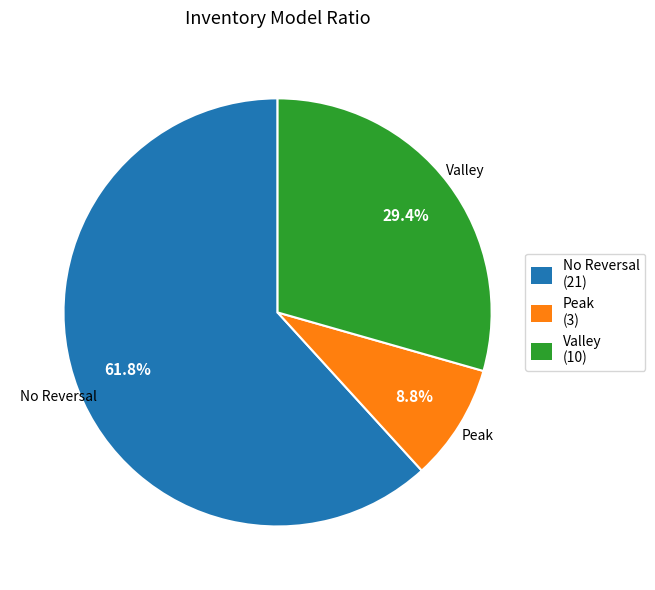

Is there any slice that represents more than half of the pie?

Yes